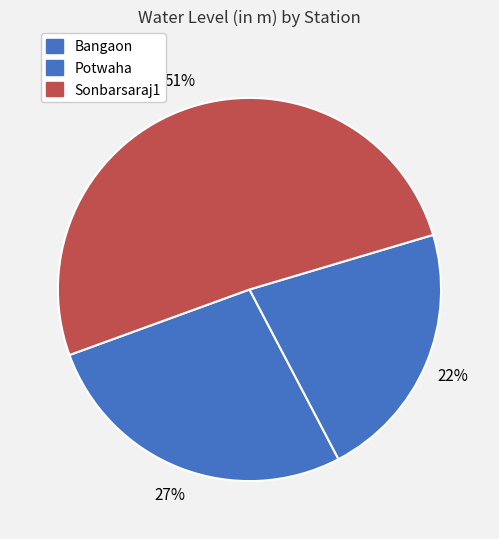

What is the smallest slice in the pie chart?

Potwaha